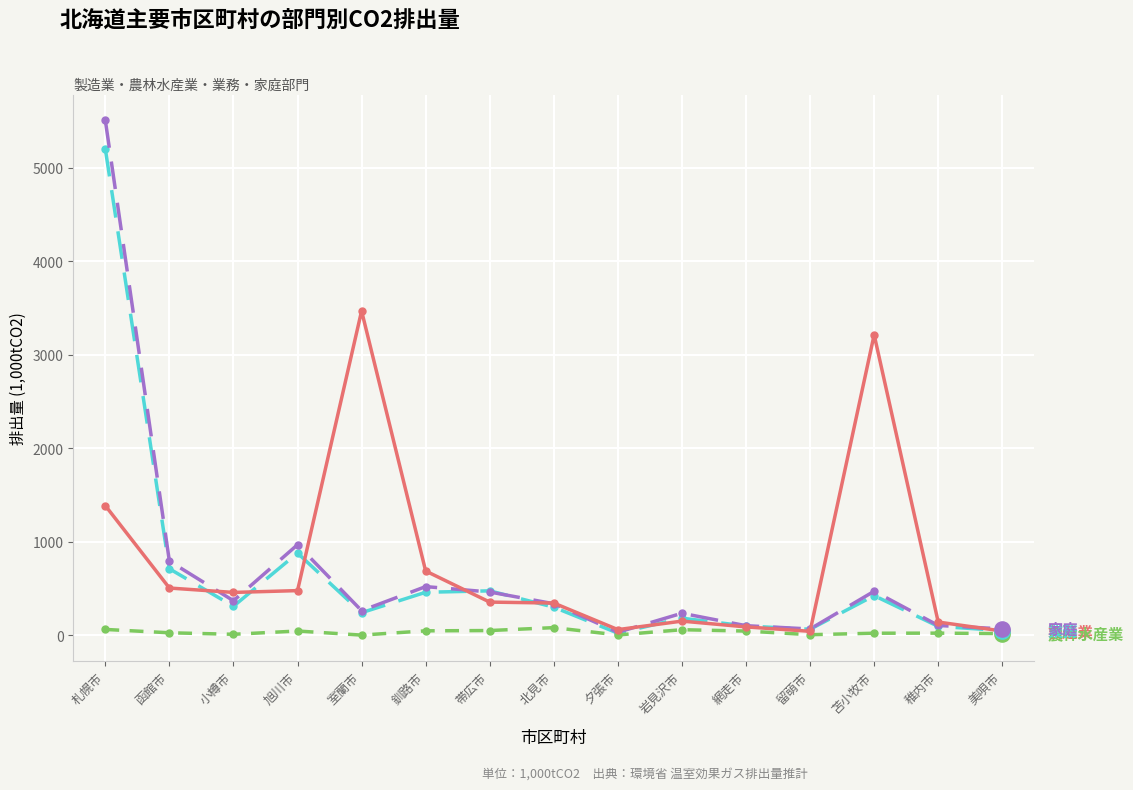

At which category is the sum across all series the highest?

札幌市